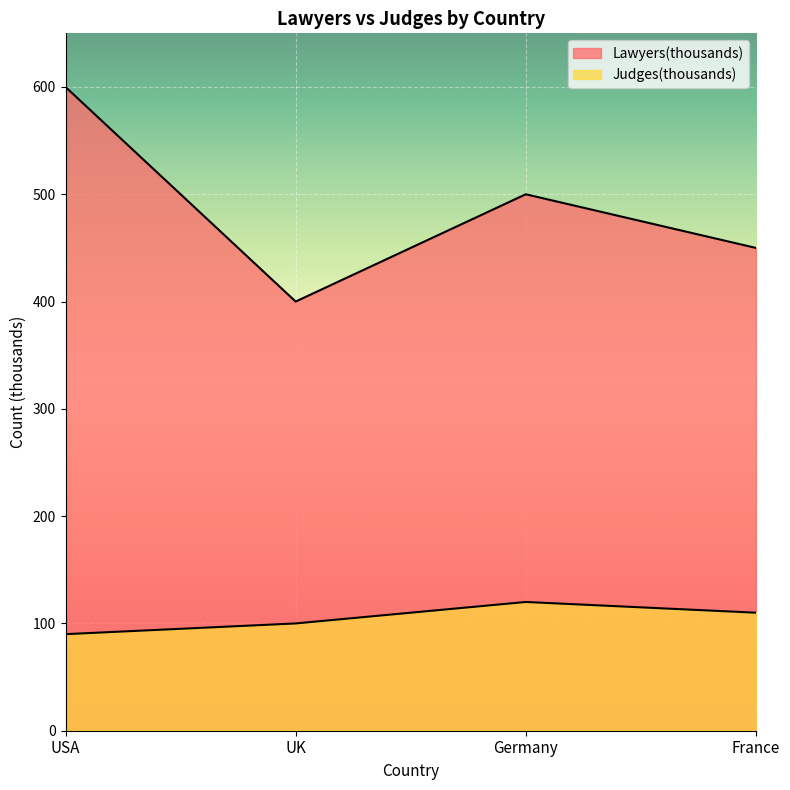

At which label does Judges(thousands) reach its minimum?

USA